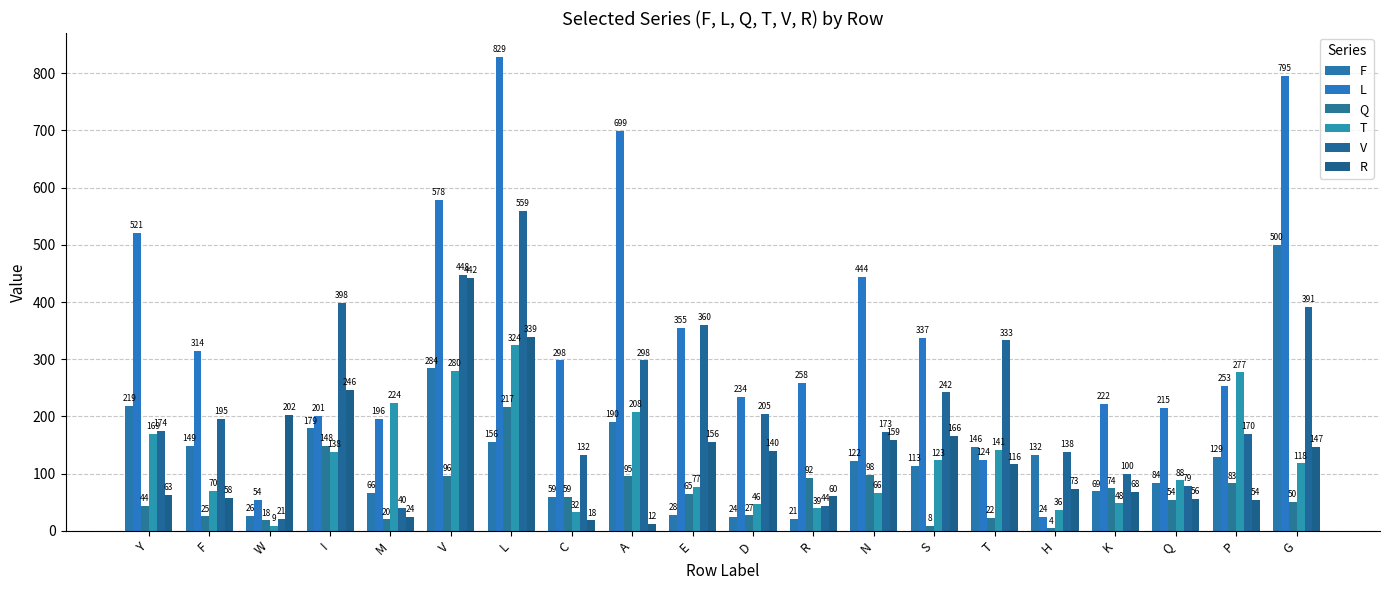

Which category has the highest value in the T series?

L